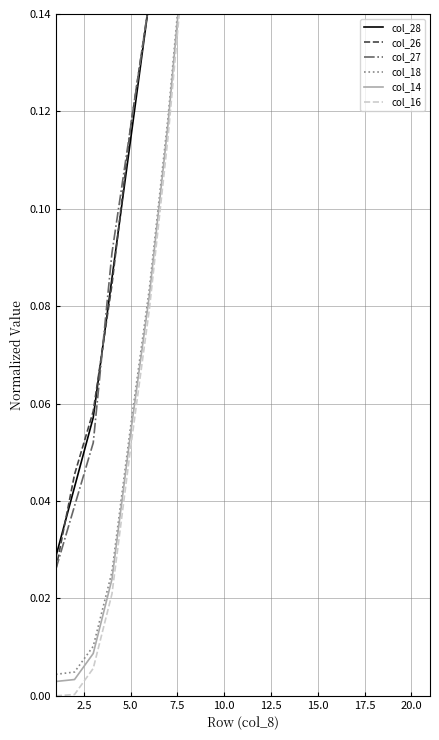

What is the sum of all col_28 values?

8.0